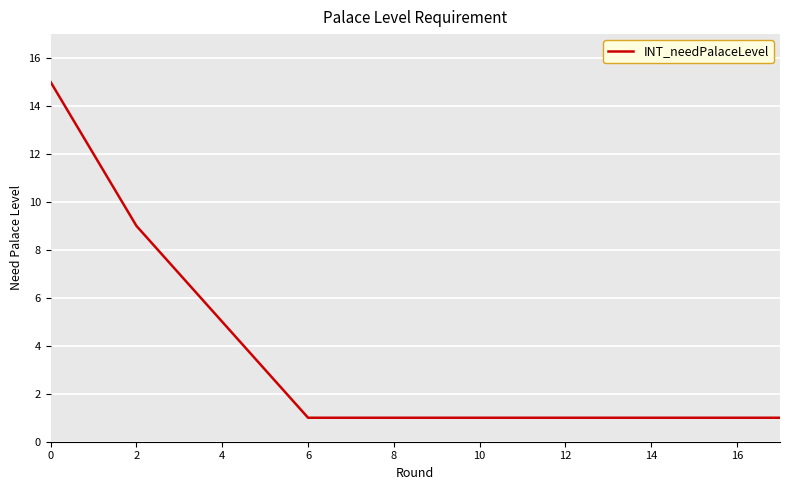

What is the sum of all values?

63